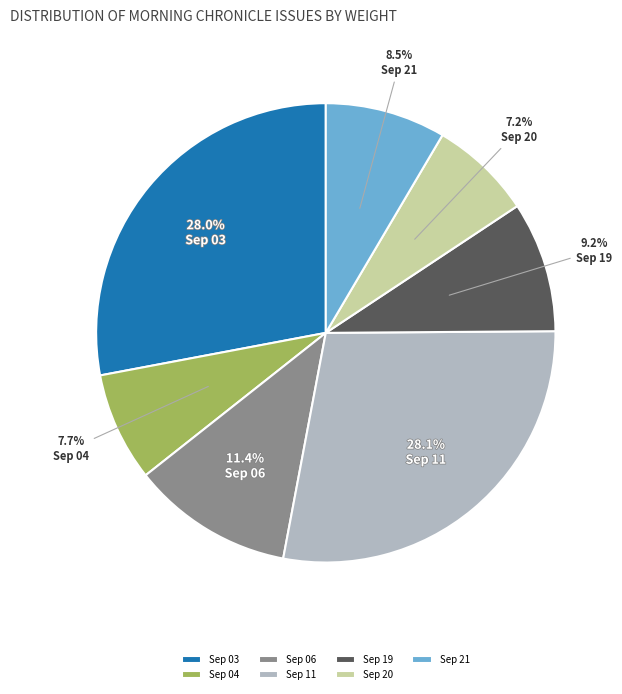

Is there a majority slice in this chart?

No